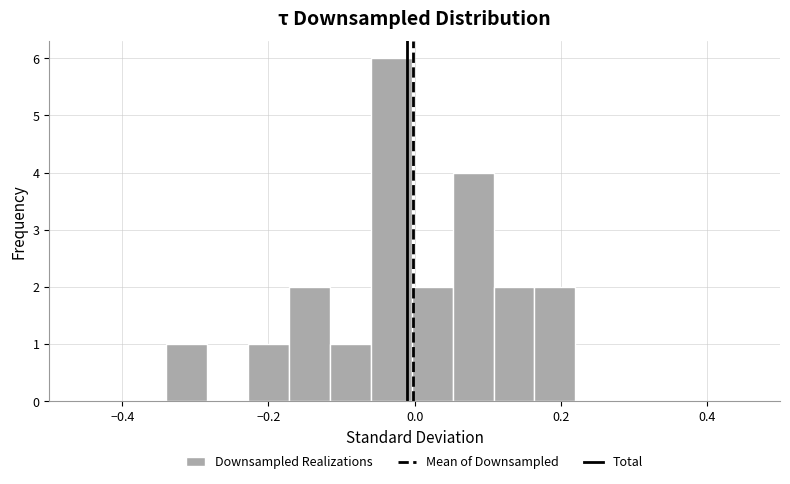

Around what value on the x-axis is the tallest bar? Give the approximate position of its centre, as read against the axis.

-0.04